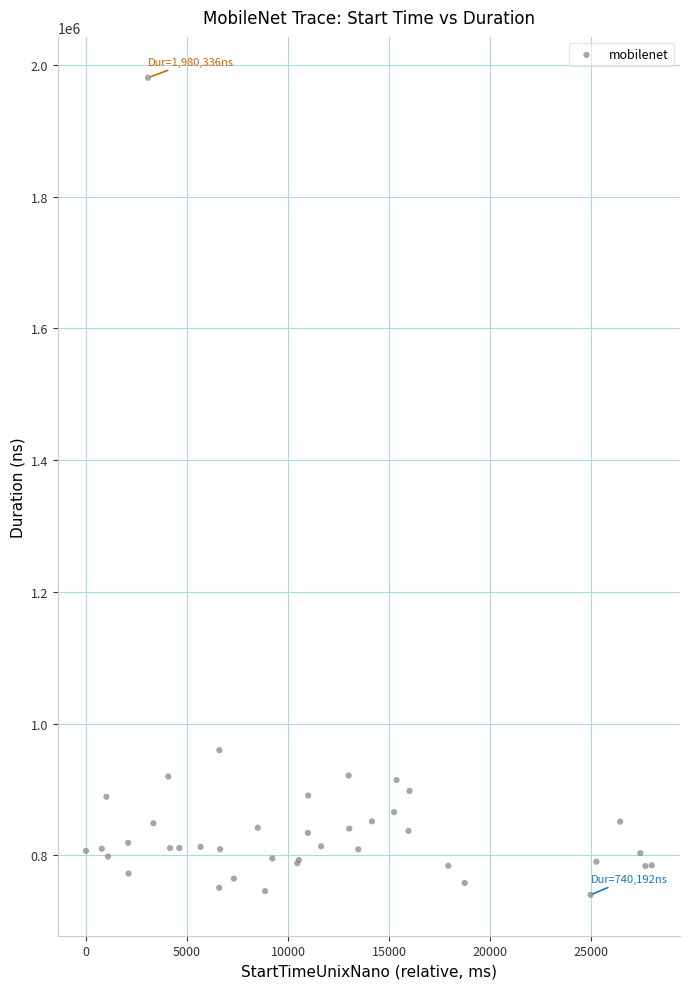

What Y value in the scatter plot is closest to 1360264?

959727